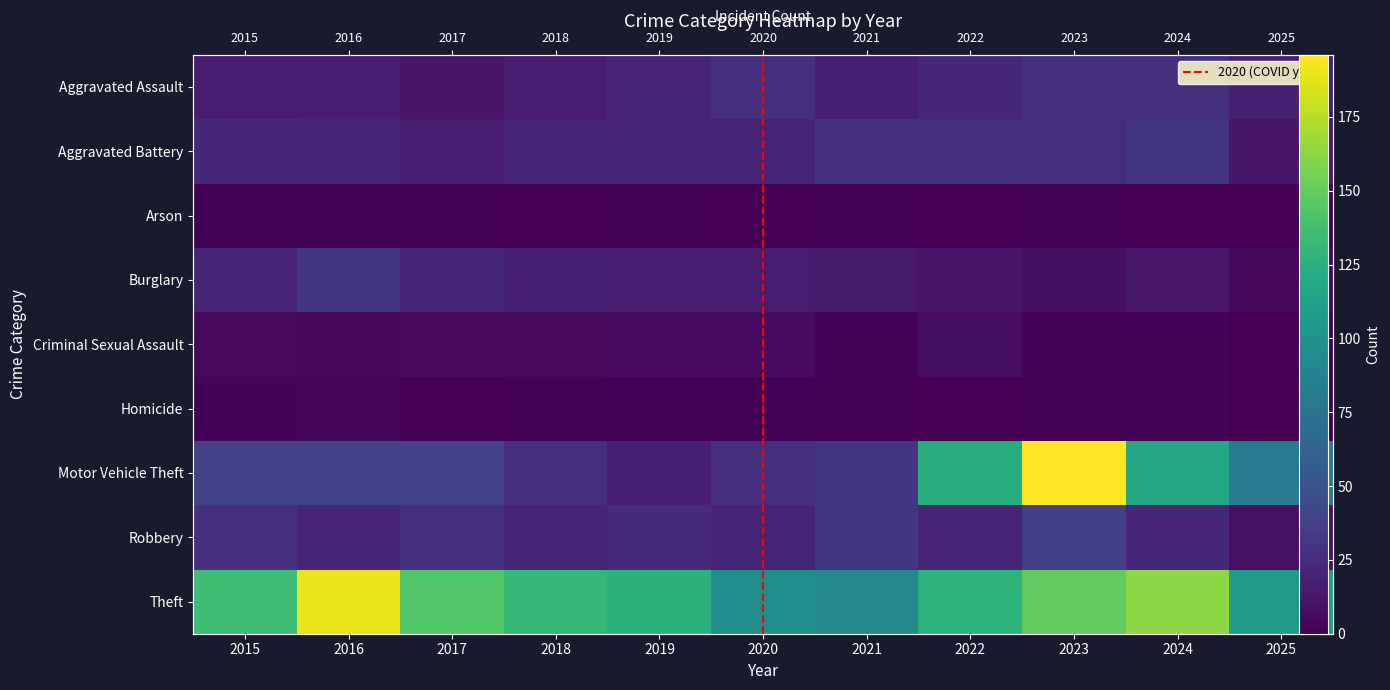

The value of Theft at 2019 is 126. True or false?

True